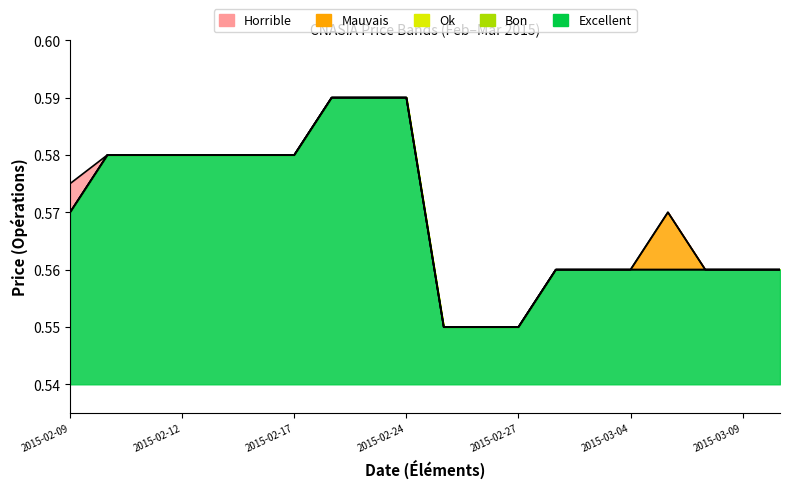

What is the label of the 20th point from the left?

2015-03-10